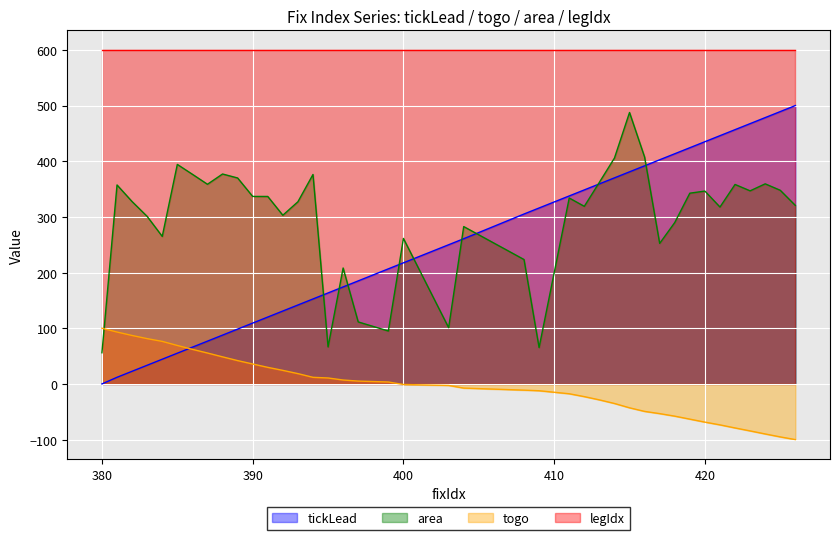

Reading left to right, list all the values displayed in this chart.

tickLead: 380=0.0	381=11.9	382=22.7	383=33.5	384=44.4	385=55.2	386=66.0	387=76.8	388=87.7	389=98.5	390=109.3	391=120.1	392=131.0	393=141.8	394=152.6	395=163.4	396=174.2	397=185.1	399=206.7	400=217.5	403=250.0	404=260.8	408=305.2	409=316.0	411=337.7	412=348.5	413=359.3	414=370.1	415=381.0	416=391.8	417=402.6	418=413.4	419=424.2	420=435.1	421=445.9	422=456.7	423=467.5	424=478.4	425=489.2	426=500.0
togo: 380=100.0	381=93.2	382=87.0	383=81.4	384=76.4	385=69.1	386=62.1	387=55.5	388=48.6	389=41.9	390=35.8	391=29.8	392=24.3	393=18.5	394=11.9	395=10.7	396=7.0	397=5.1	399=3.5	400=-1.0	403=-2.7	404=-7.5	408=-11.2	409=-12.2	411=-17.7	412=-22.8	413=-28.6	414=-35.1	415=-42.9	416=-49.3	417=-53.3	418=-57.9	419=-63.2	420=-68.6	421=-73.5	422=-79.1	423=-84.4	424=-89.9	425=-95.1	426=-100.0
area: 380=56.0	381=357.4	382=327.5	383=300.9	384=265.0	385=394.3	386=376.6	387=358.6	388=377.1	389=369.9	390=336.8	391=336.7	392=303.0	393=327.2	394=376.2	395=66.5	396=208.2	397=111.4	399=95.1	400=261.4	403=101.0	404=282.6	408=223.5	409=65.3	411=334.0	412=319.0	413=362.2	414=405.7	415=487.5	416=407.5	417=252.4	418=289.9	419=342.6	420=346.4	421=317.7	422=358.3	423=346.8	424=359.4	425=347.8	426=320.7